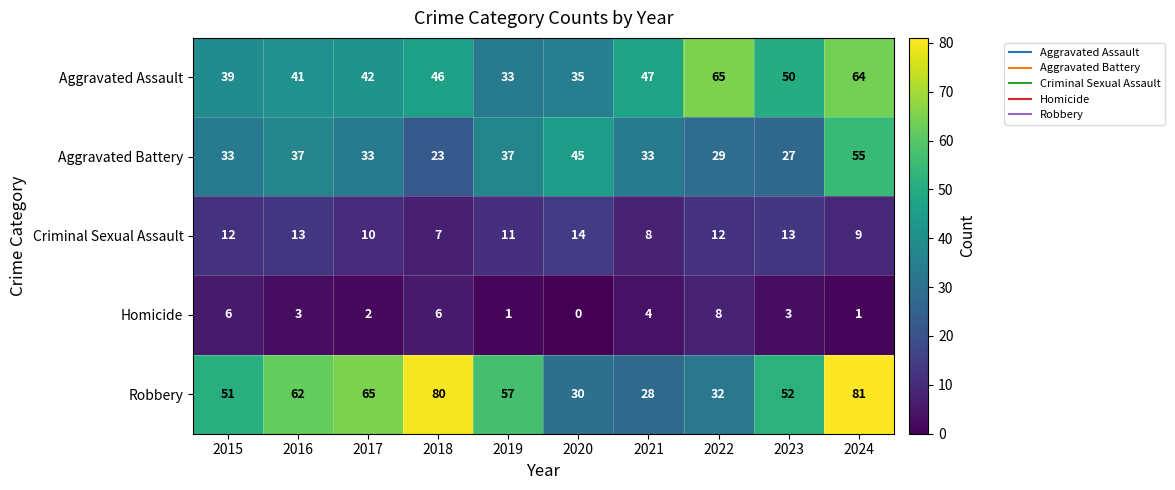

What is the spread (max minus min) of values at 2017?

63